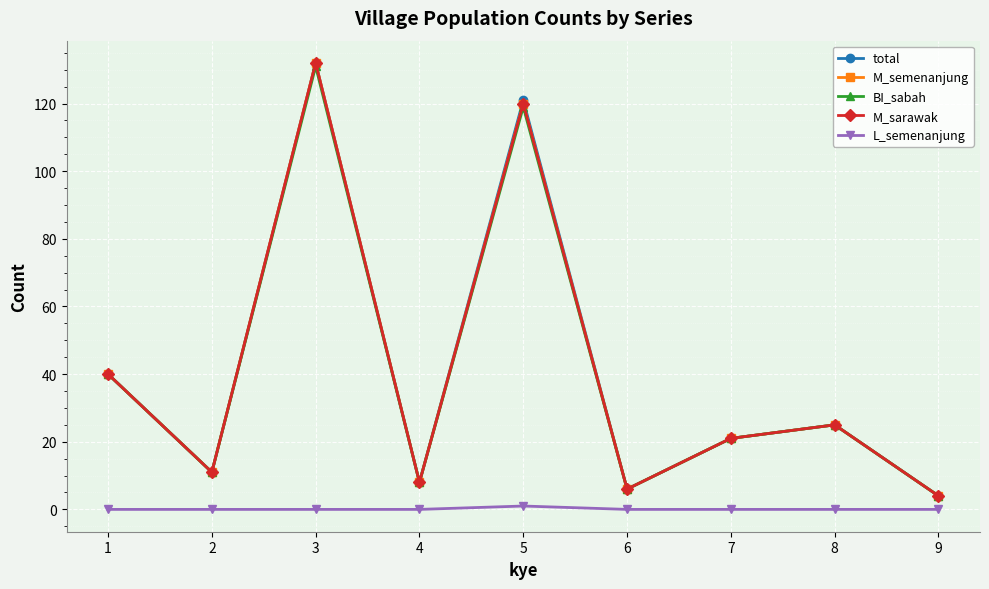

In BI_sabah, how many points are higher than both neighbors (excluding endpoints)?

3